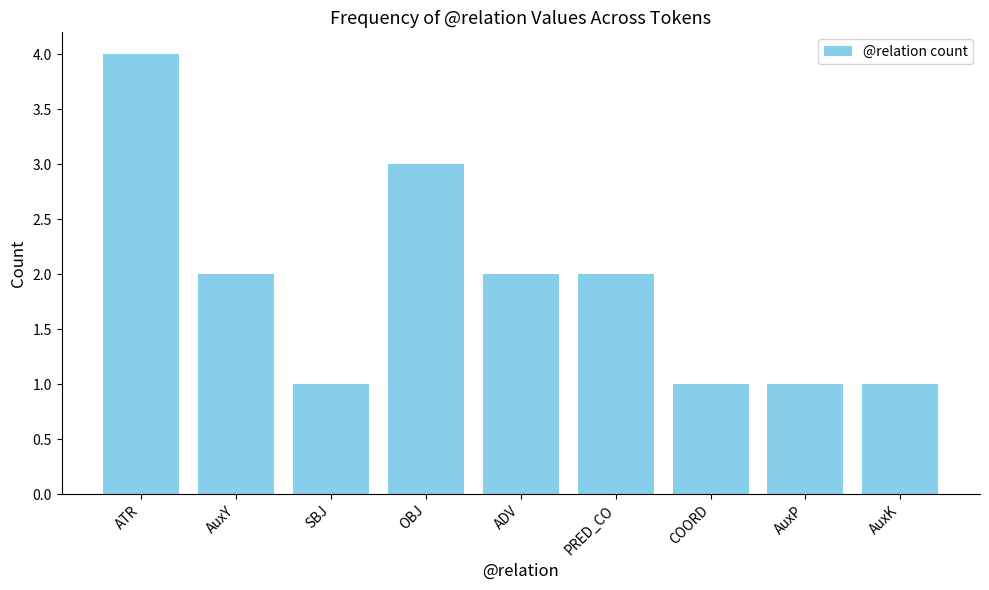

How many values are below 2?

4